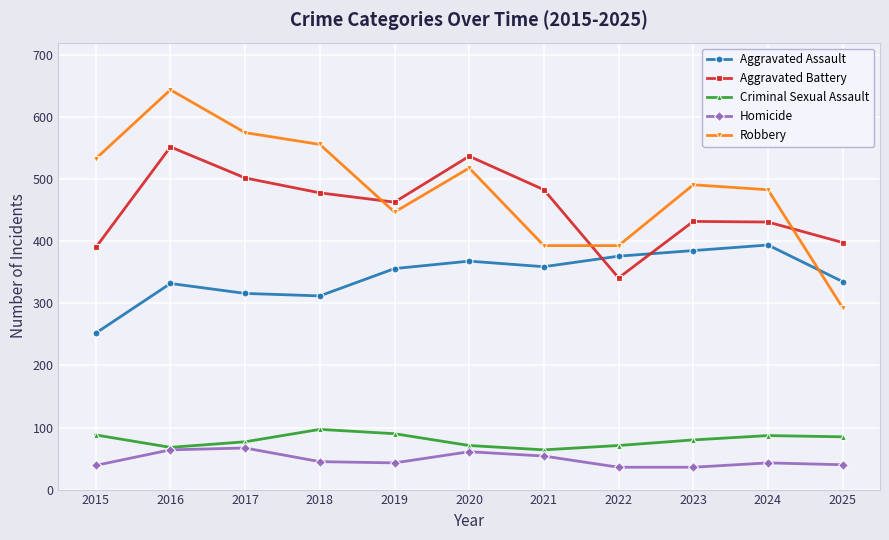

What value does the Homicide series have at 2016, to the nearest 5?

65